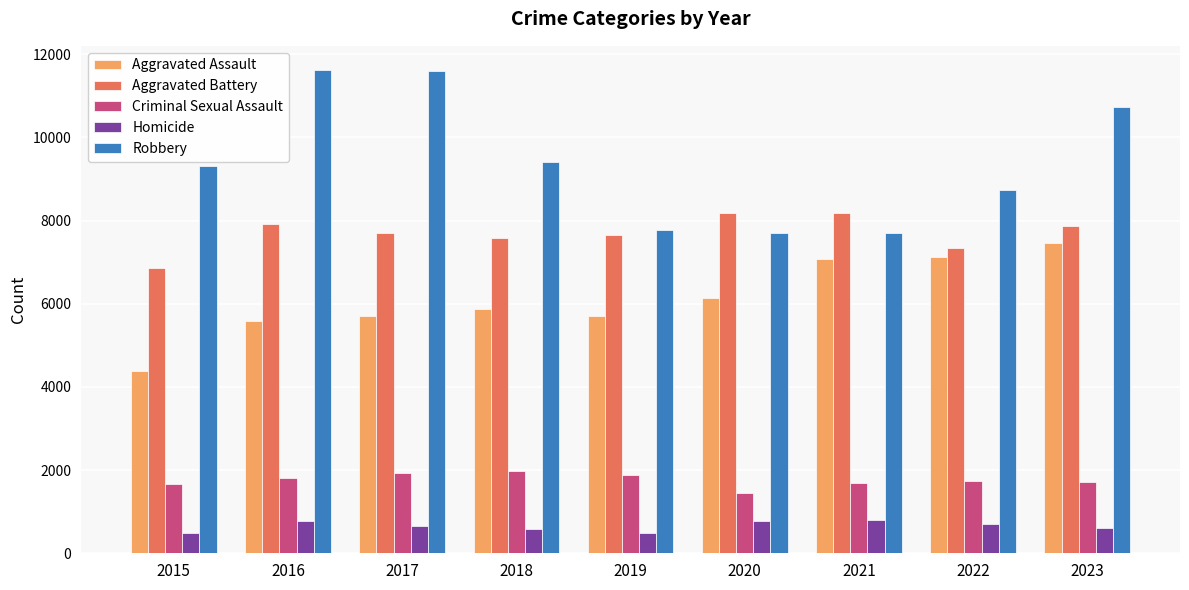

What are all the series names shown in the legend?

Aggravated Assault, Aggravated Battery, Criminal Sexual Assault, Homicide, Robbery